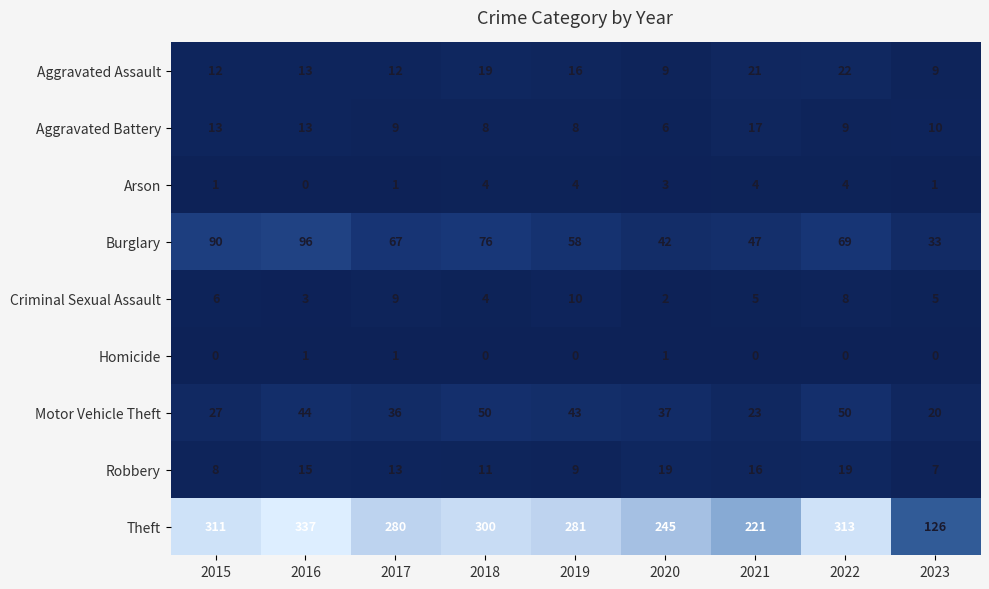

At which label is Criminal Sexual Assault closest to 6?

2015